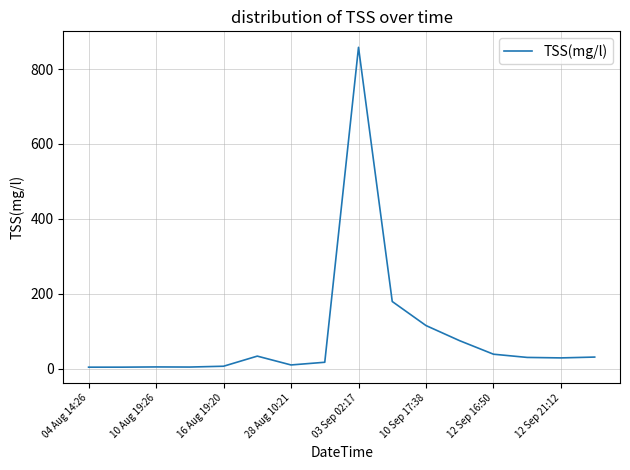

What is the maximum value shown in the chart?

858.2